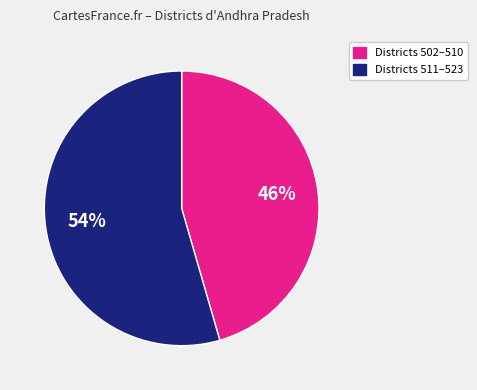

Is there a majority slice in this chart?

Yes